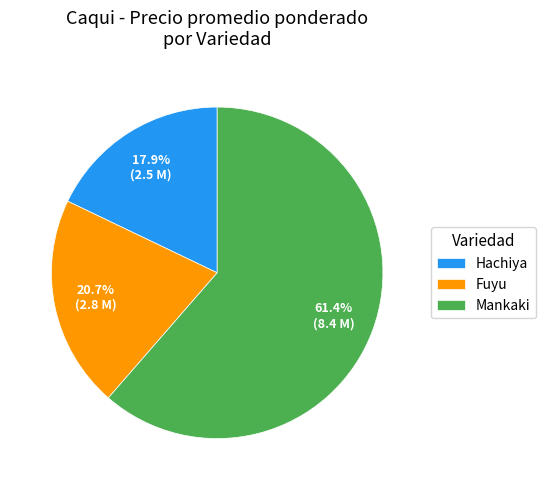

How many segments does this pie chart have?

3